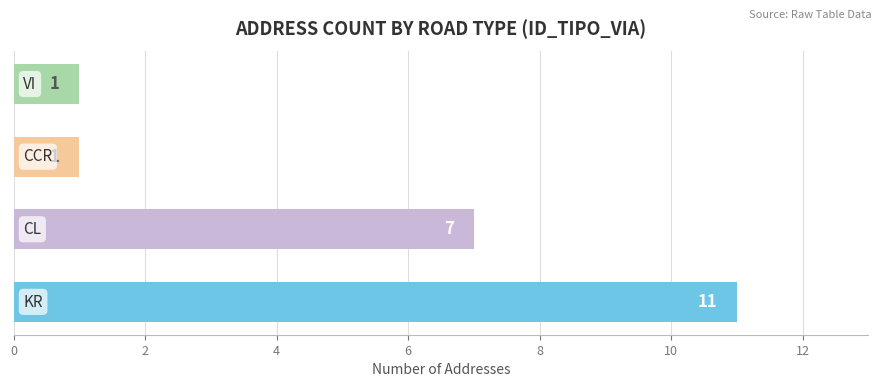

What is the greatest value displayed?

11